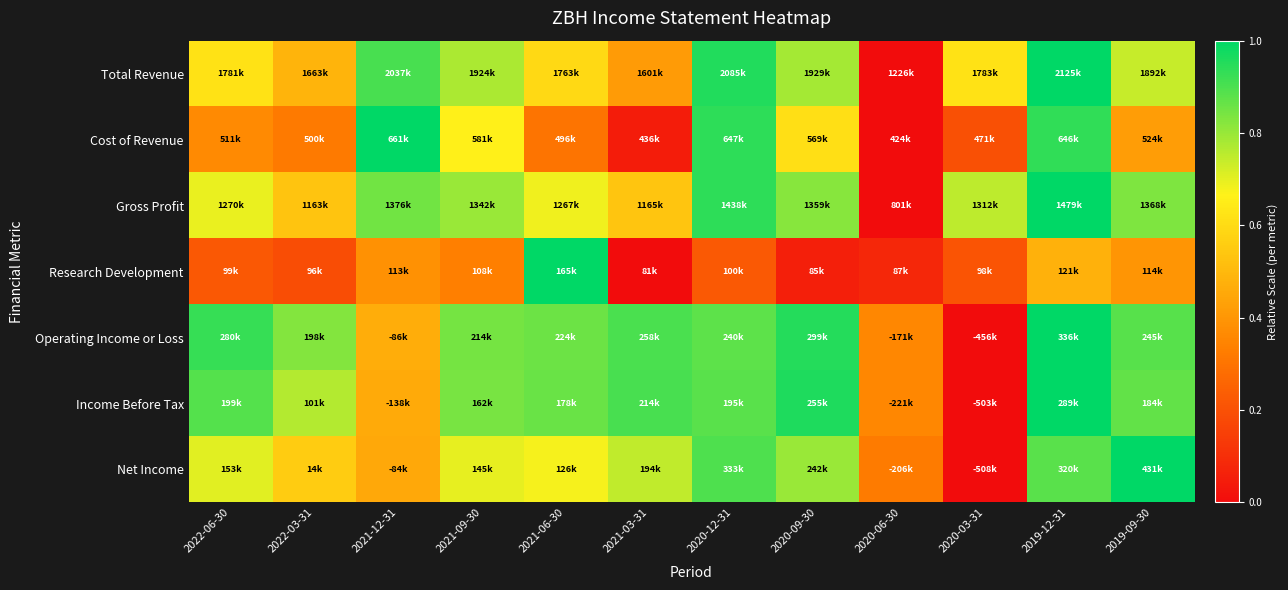

Reading left to right, what are all the values shown in this chart?

Total Revenue: 2022-06-30=0.6	2022-03-31=0.5	2021-12-31=0.9	2021-09-30=0.8	2021-06-30=0.6	2021-03-31=0.4	2020-12-31=1.0	2020-09-30=0.8	2020-06-30=0.0	2020-03-31=0.6	2019-12-31=1.0	2019-09-30=0.7
Cost of Revenue: 2022-06-30=0.4	2022-03-31=0.3	2021-12-31=1.0	2021-09-30=0.7	2021-06-30=0.3	2021-03-31=0.0	2020-12-31=0.9	2020-09-30=0.6	2020-06-30=0.0	2020-03-31=0.2	2019-12-31=0.9	2019-09-30=0.4
Gross Profit: 2022-06-30=0.7	2022-03-31=0.5	2021-12-31=0.8	2021-09-30=0.8	2021-06-30=0.7	2021-03-31=0.5	2020-12-31=0.9	2020-09-30=0.8	2020-06-30=0.0	2020-03-31=0.8	2019-12-31=1.0	2019-09-30=0.8
Research Development: 2022-06-30=0.2	2022-03-31=0.2	2021-12-31=0.4	2021-09-30=0.3	2021-06-30=1.0	2021-03-31=0.0	2020-12-31=0.2	2020-09-30=0.1	2020-06-30=0.1	2020-03-31=0.2	2019-12-31=0.5	2019-09-30=0.4
Operating Income or Loss: 2022-06-30=0.9	2022-03-31=0.8	2021-12-31=0.5	2021-09-30=0.8	2021-06-30=0.9	2021-03-31=0.9	2020-12-31=0.9	2020-09-30=1.0	2020-06-30=0.4	2020-03-31=0.0	2019-12-31=1.0	2019-09-30=0.9
Income Before Tax: 2022-06-30=0.9	2022-03-31=0.8	2021-12-31=0.5	2021-09-30=0.8	2021-06-30=0.9	2021-03-31=0.9	2020-12-31=0.9	2020-09-30=1.0	2020-06-30=0.4	2020-03-31=0.0	2019-12-31=1.0	2019-09-30=0.9
Net Income: 2022-06-30=0.7	2022-03-31=0.6	2021-12-31=0.5	2021-09-30=0.7	2021-06-30=0.7	2021-03-31=0.7	2020-12-31=0.9	2020-09-30=0.8	2020-06-30=0.3	2020-03-31=0.0	2019-12-31=0.9	2019-09-30=1.0